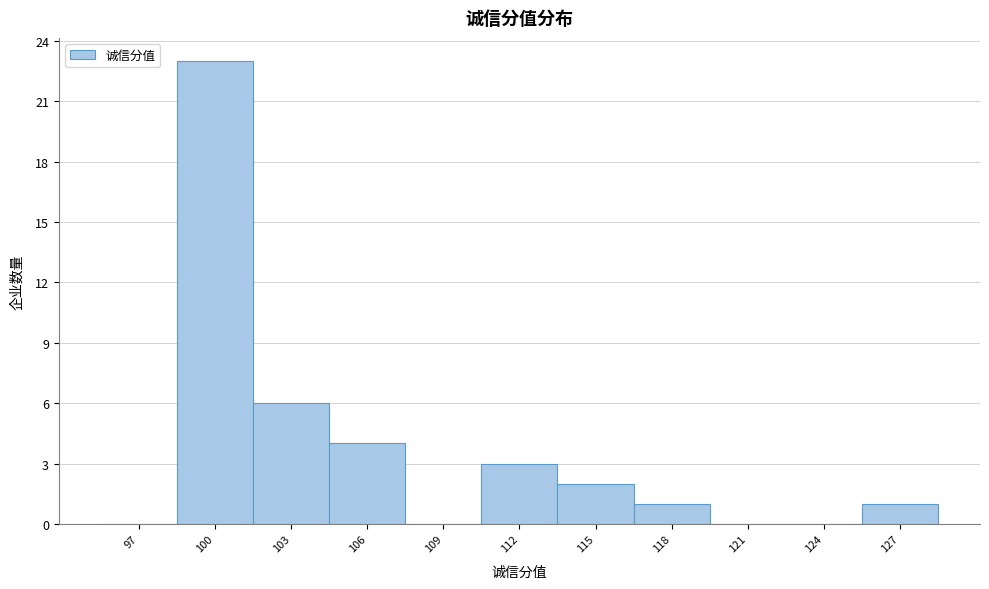

Reading right to left, list all the values displayed in this chart.

127=1	124=0	121=0	118=1	115=2	112=3	109=0	106=4	103=6	100=23	97=0